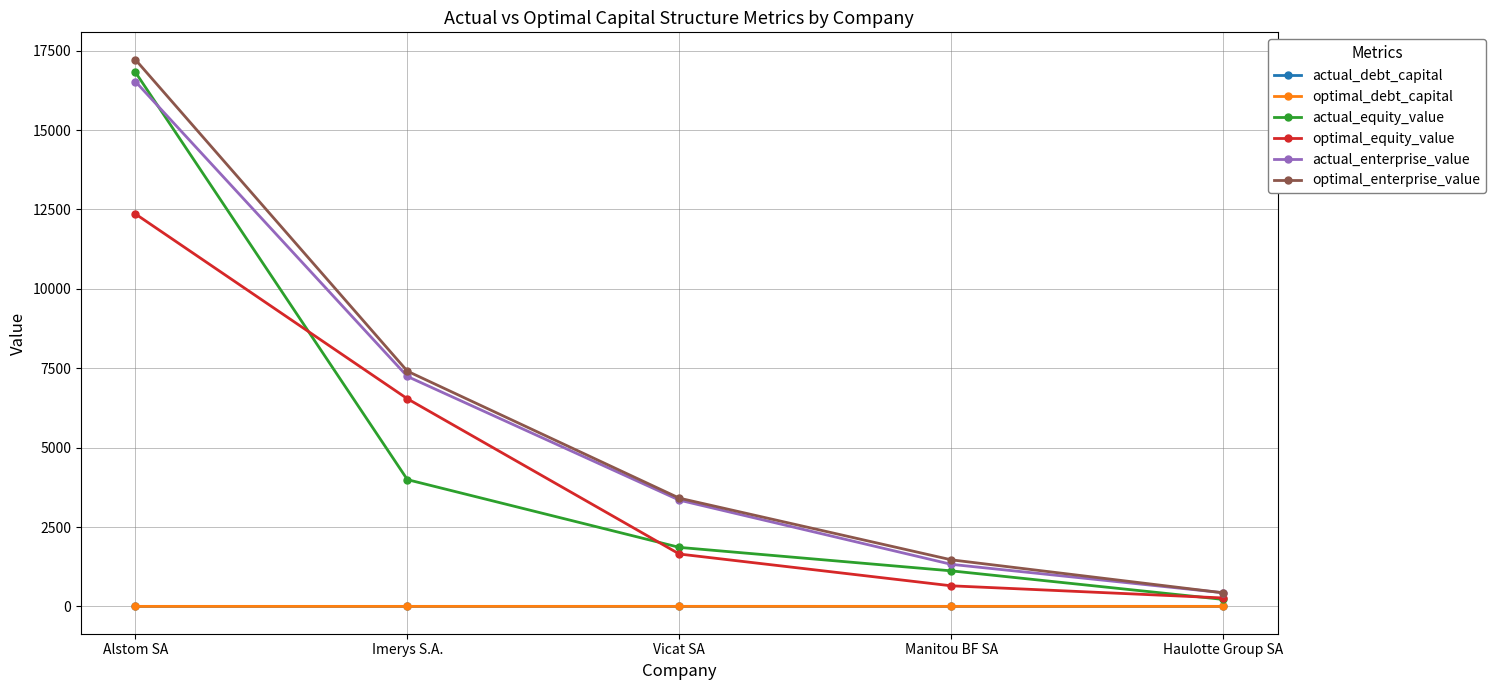

Does the chart have visible grid lines?

Yes